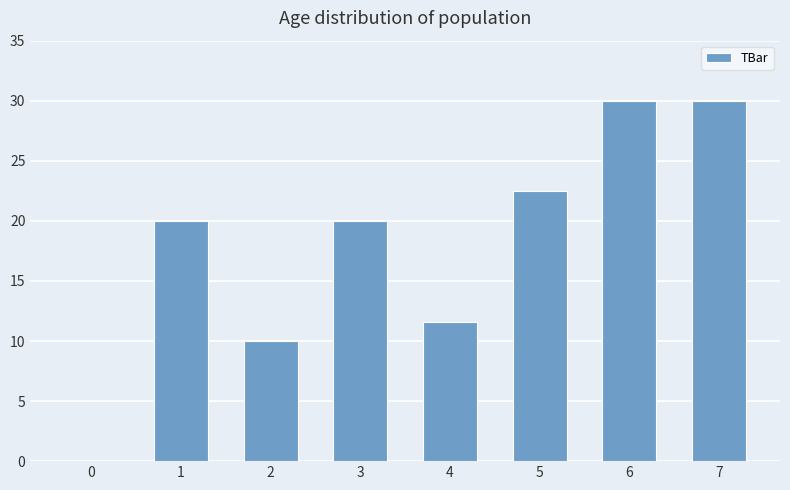

The chart shows a value of 12.1 at 3. True or false?

False